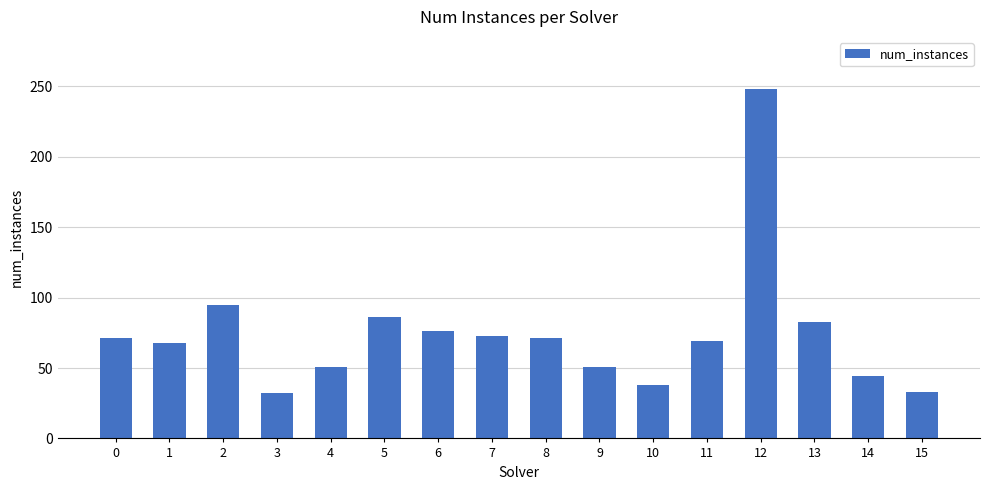

What is the value of the 10th bar from the left?

51